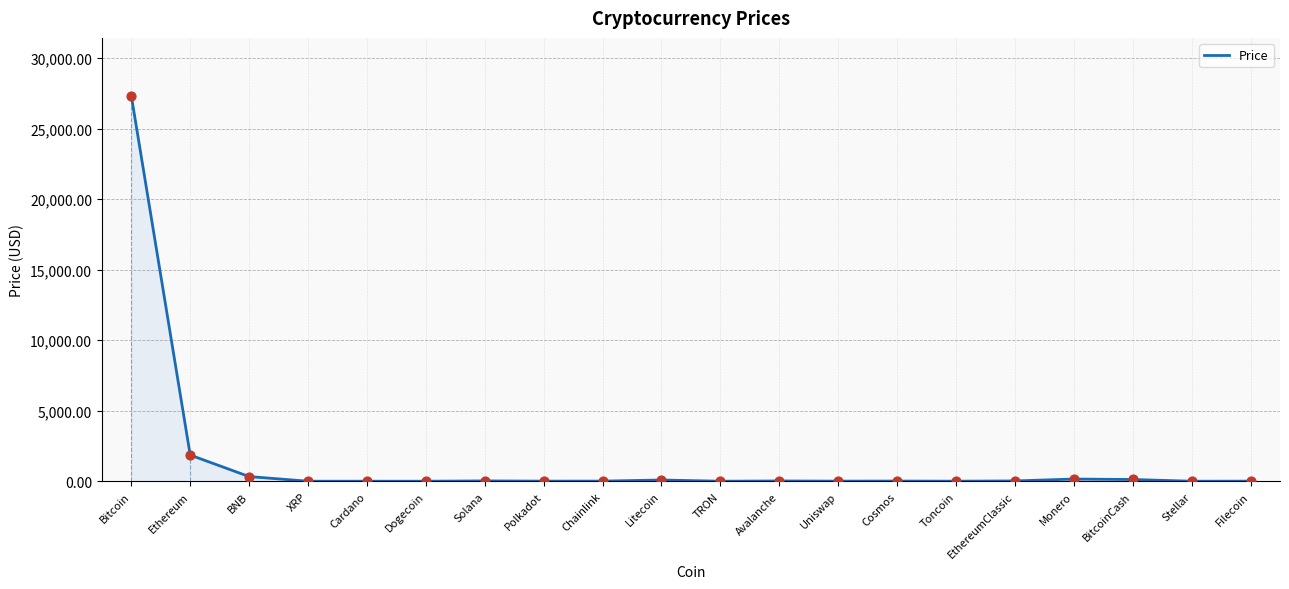

What is the change in value from Uniswap to Stellar?

-5.4